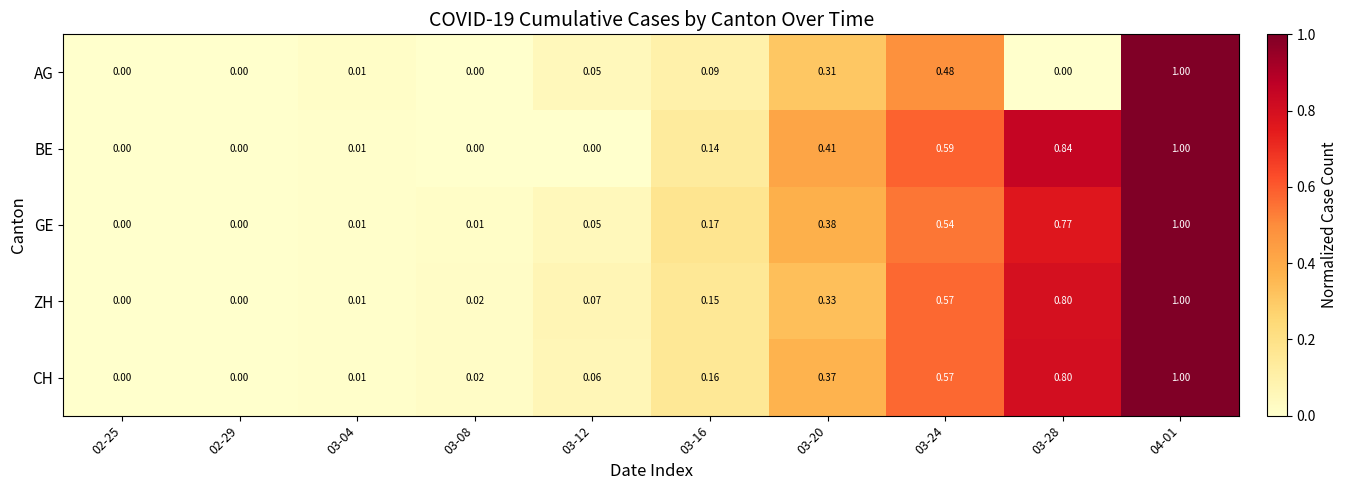

At which category is the sum across all series the highest?

04-01